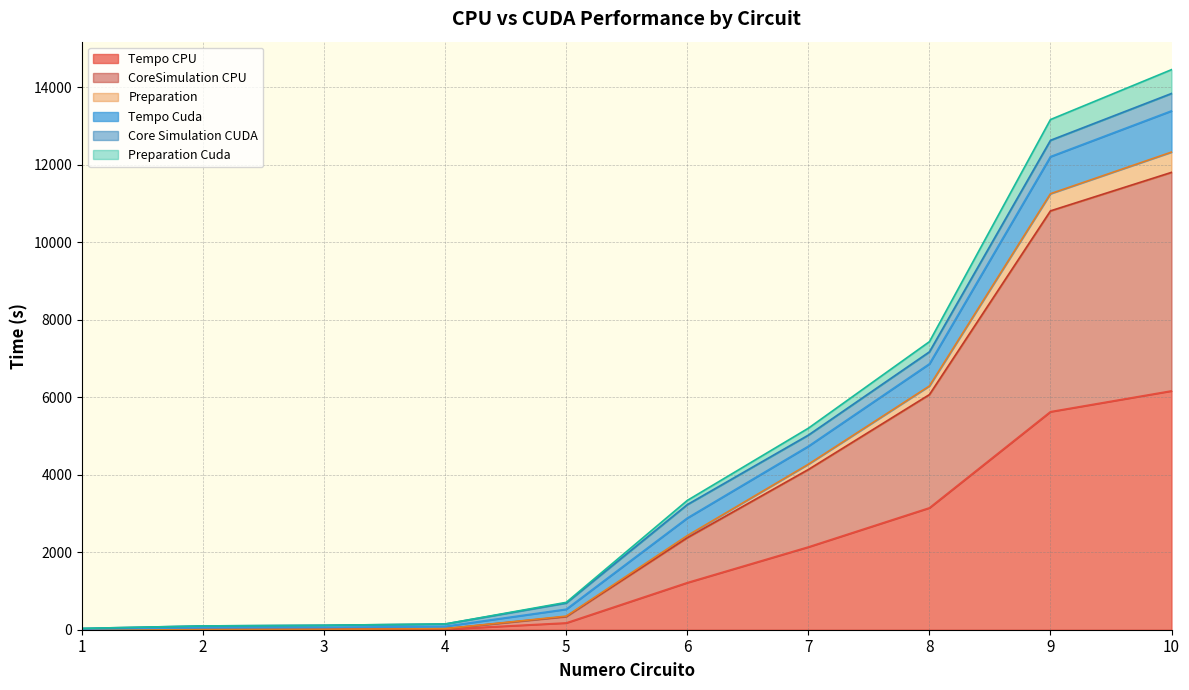

List the labels in order of Tempo CPU value, largest first.

10, 9, 8, 7, 6, 5, 4, 3, 2, 1